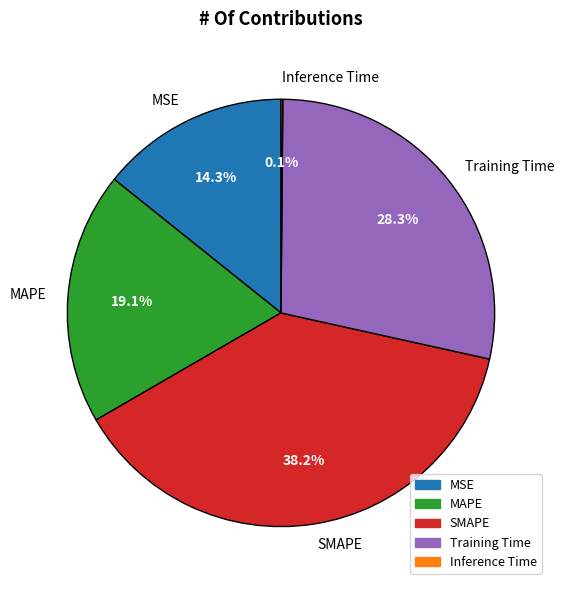

Is there any slice that represents more than half of the pie?

No